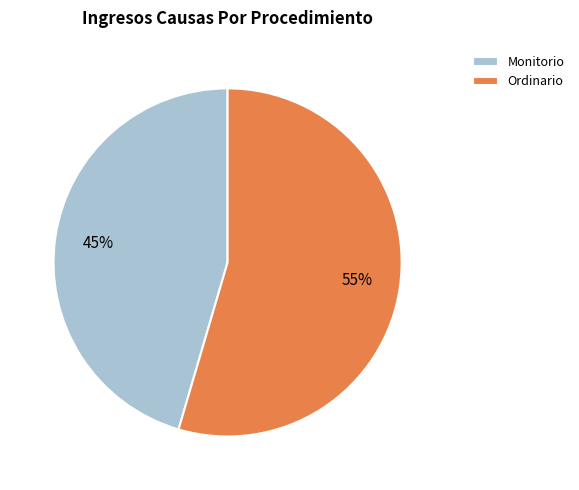

Count the number of slices in the pie.

2